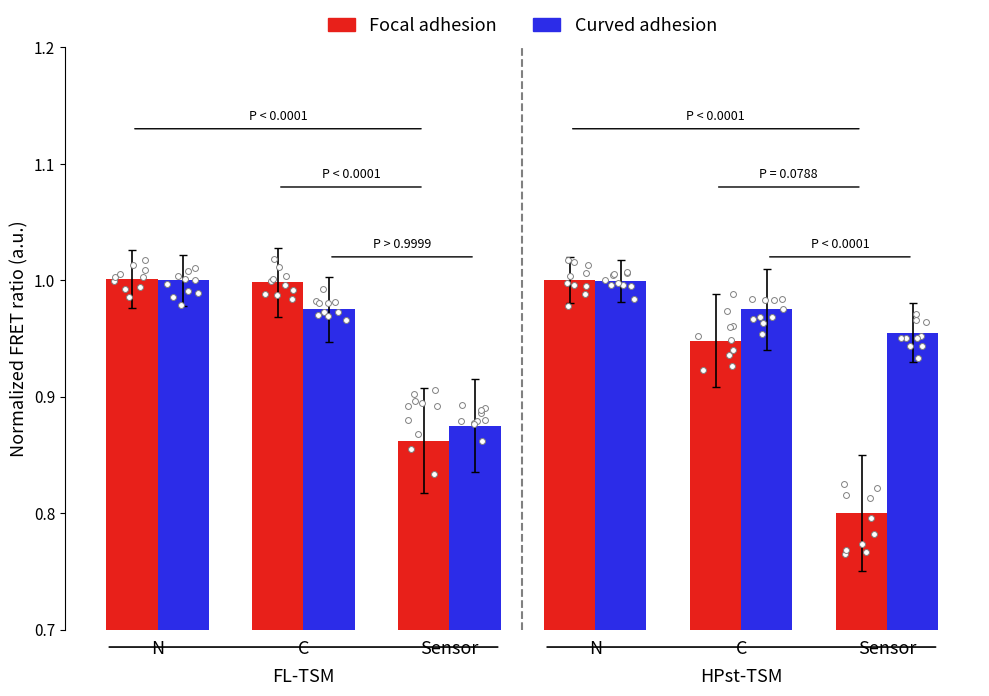

What is the total value across all series at N?

2.0